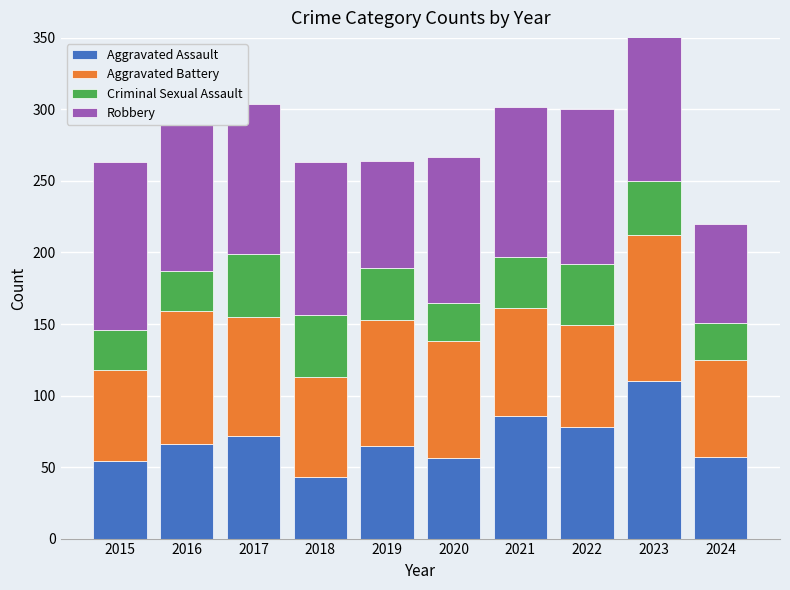

How many bars are there in each group?

4